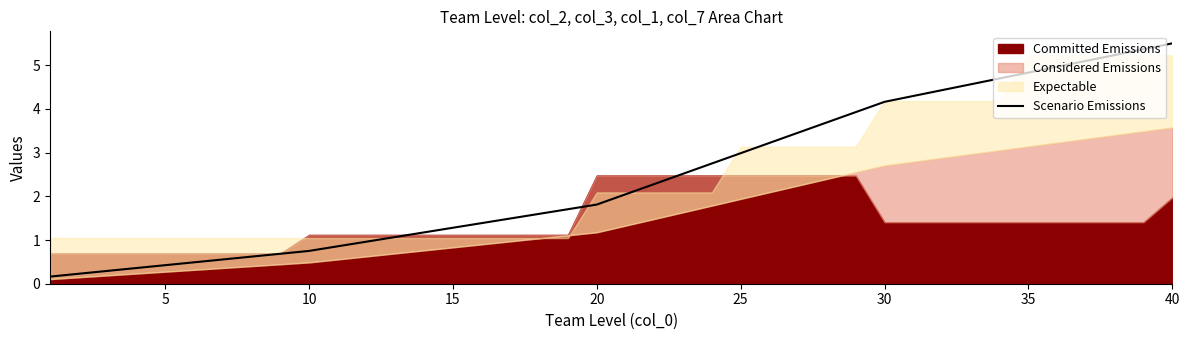

What is the maximum value for Scenario Emissions?

5.5